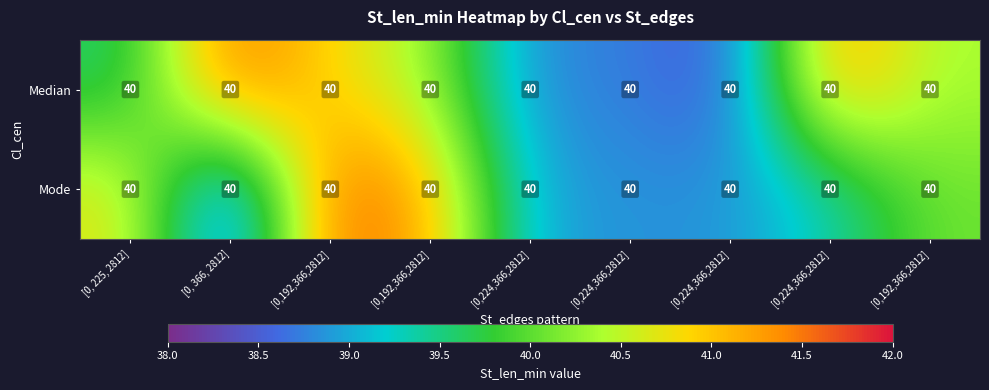

Reading left to right, what are all the values shown in this chart?

Median: [0, 225, 2812]=40.0	[0, 366, 2812]=40.0	[0,192,366,2812]=40.0	[0,192,366,2812]=40.0	[0,224,366,2812]=40.0	[0,224,366,2812]=40.0	[0,224,366,2812]=40.0	[0,224,366,2812]=40.0	[0,192,366,2812]=40.0
Mode: [0, 225, 2812]=40.0	[0, 366, 2812]=40.0	[0,192,366,2812]=40.0	[0,192,366,2812]=40.0	[0,224,366,2812]=40.0	[0,224,366,2812]=40.0	[0,224,366,2812]=40.0	[0,224,366,2812]=40.0	[0,192,366,2812]=40.0